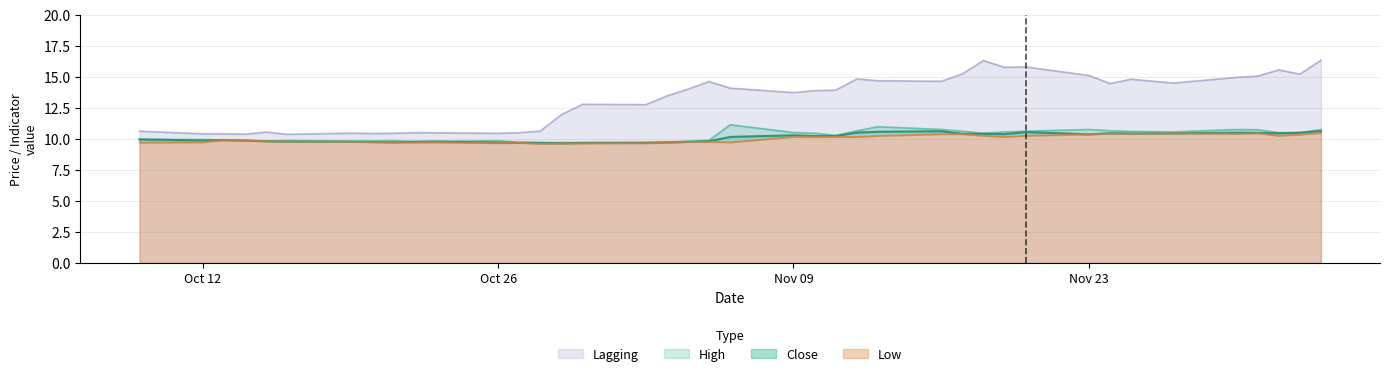

The value of Lagging at Oct 26 is 10.4. True or false?

True